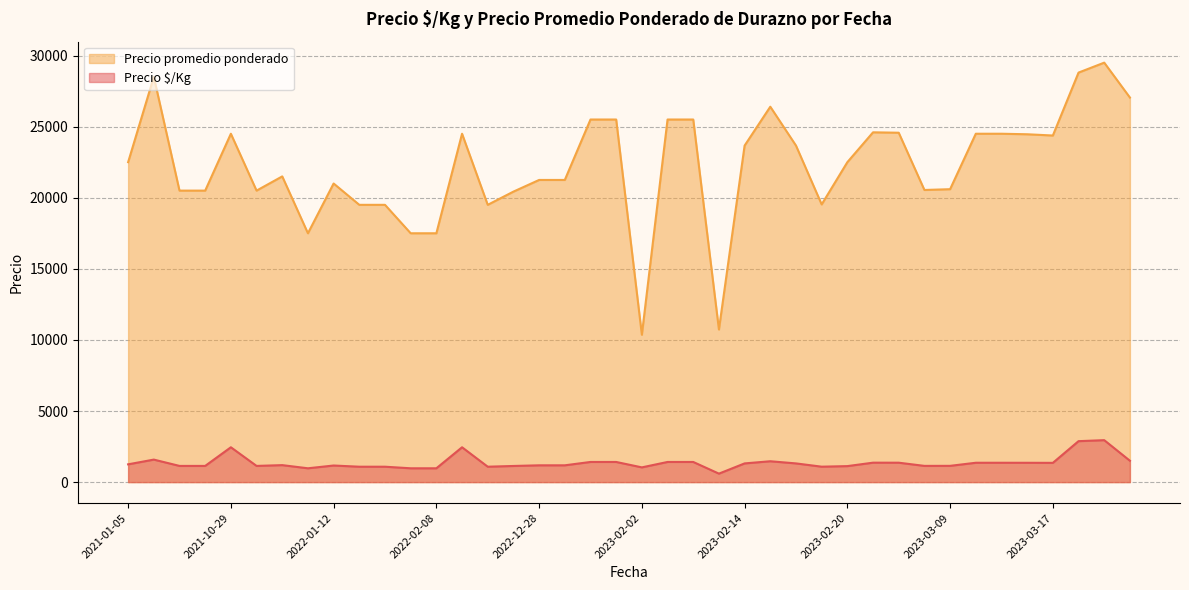

Which category has the highest value in the Precio promedio ponderado series?

2023-10-11